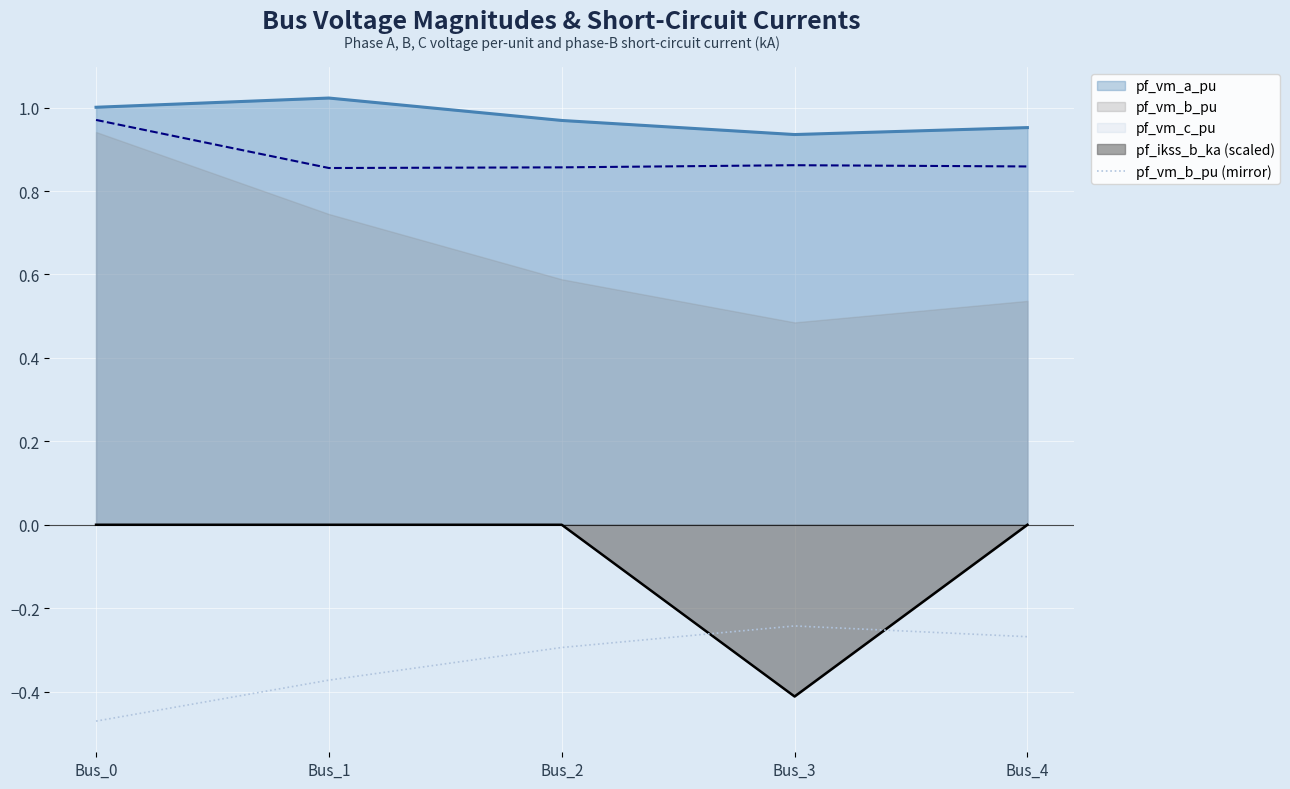

The pf_ikss_b_ka (scaled) series shows -0.2 at Bus_1. True or false?

False